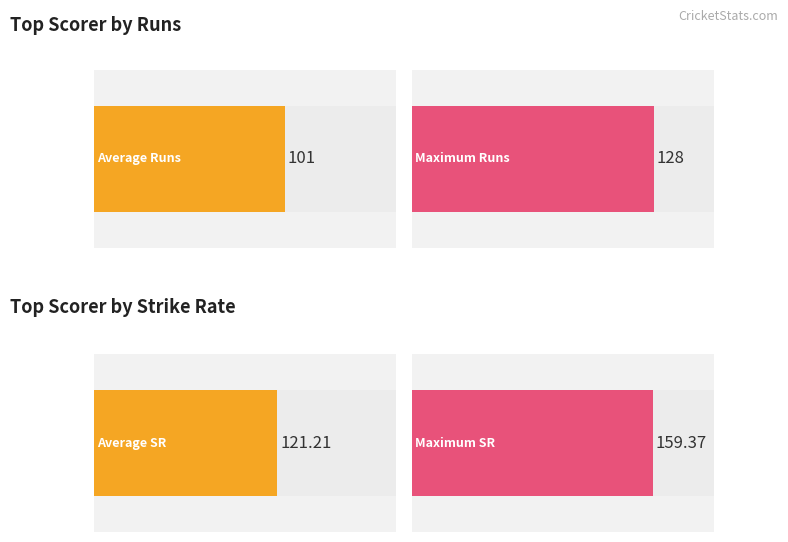

At how many categories does at least one series exceed 76?

4